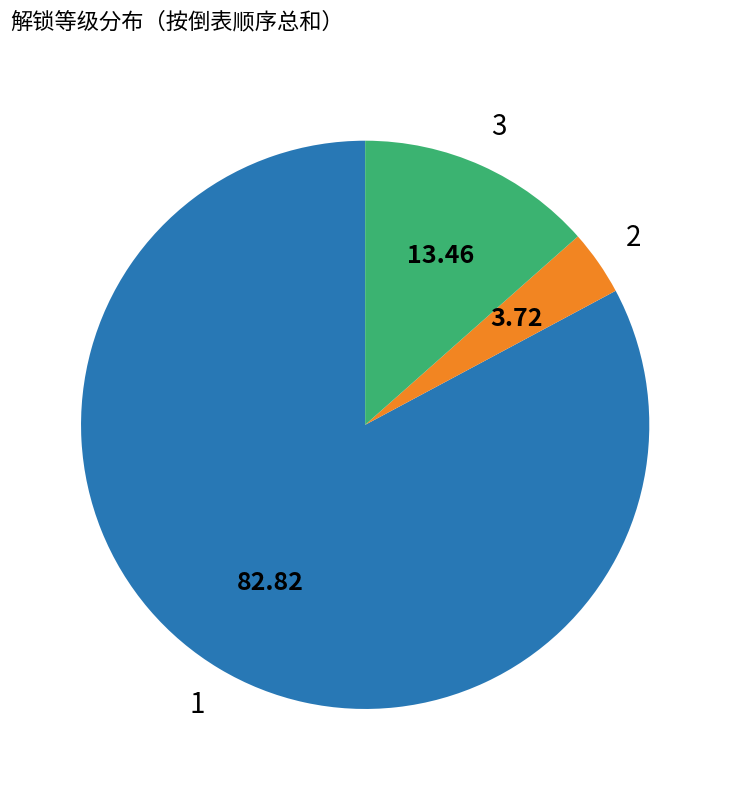

Does any single category account for the majority?

Yes